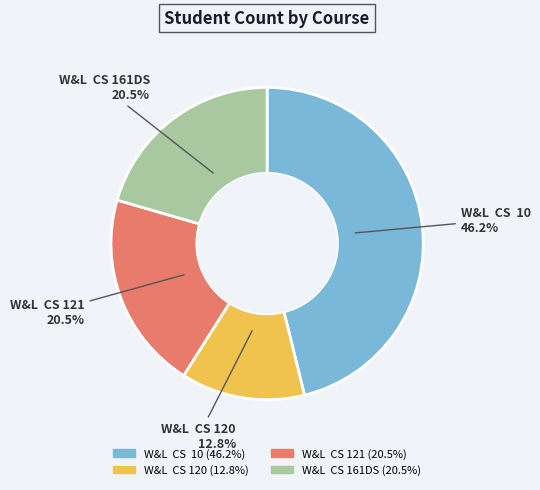

How much of the chart is everything except W&L CS 120?

87.2%